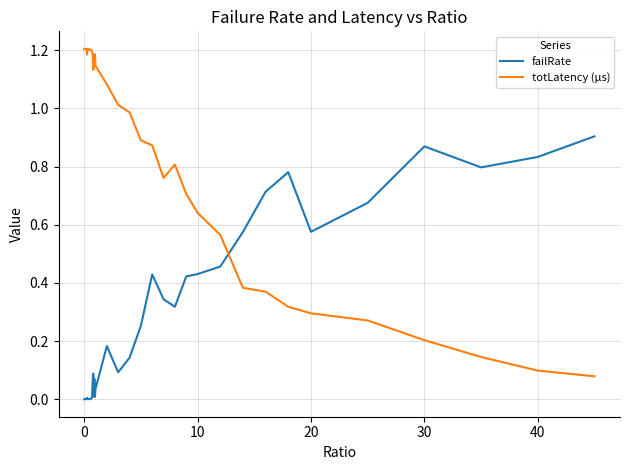

Which series has the largest total across all categories?

totLatency (µs)